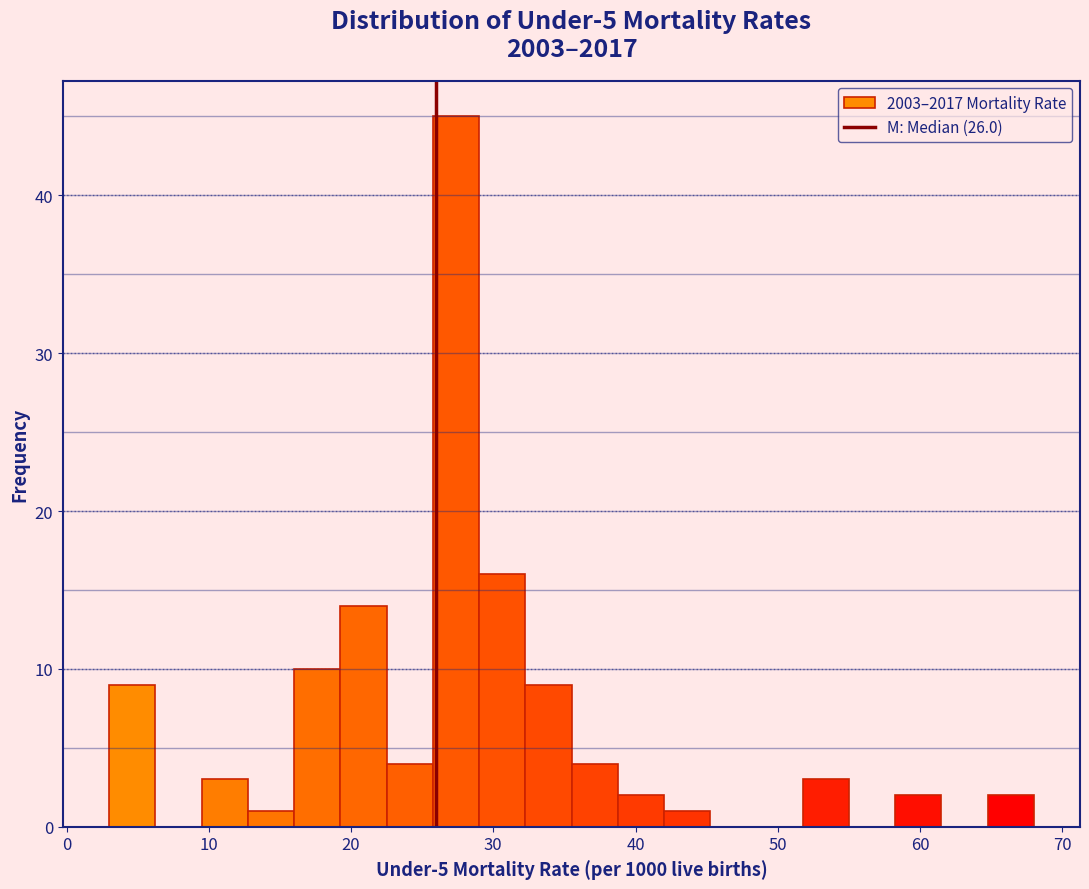

Around what value on the x-axis is the tallest bar? Give the approximate position of its centre, as read against the axis.

27